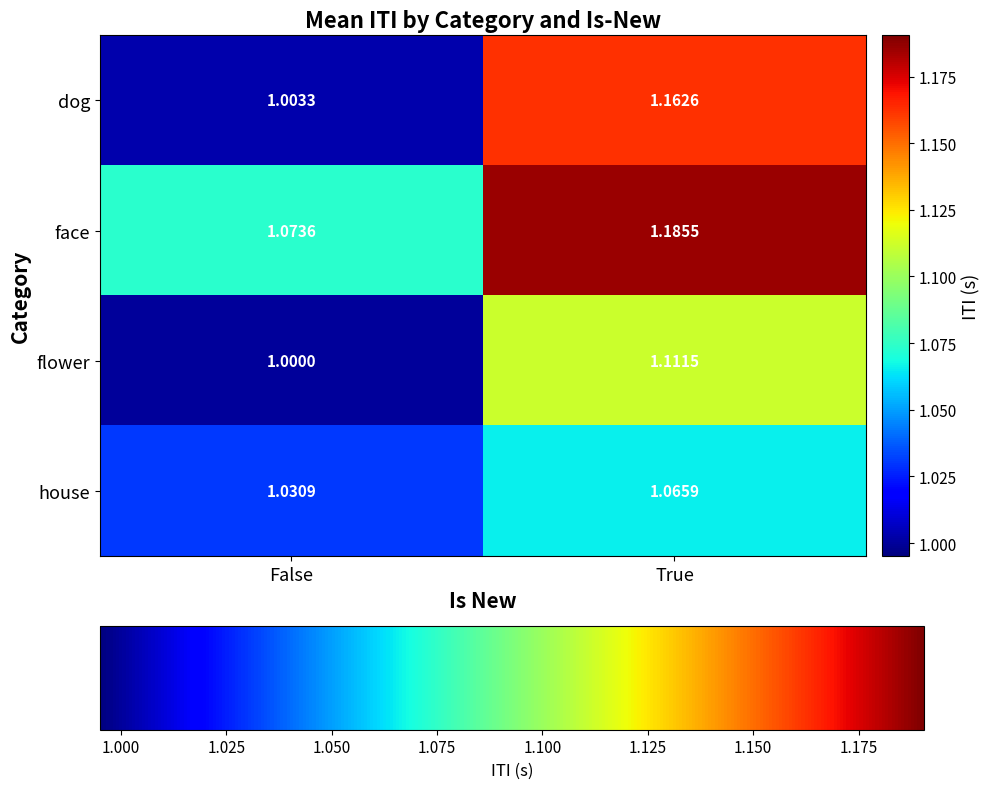

Where is flower nearest to the value 1?

False